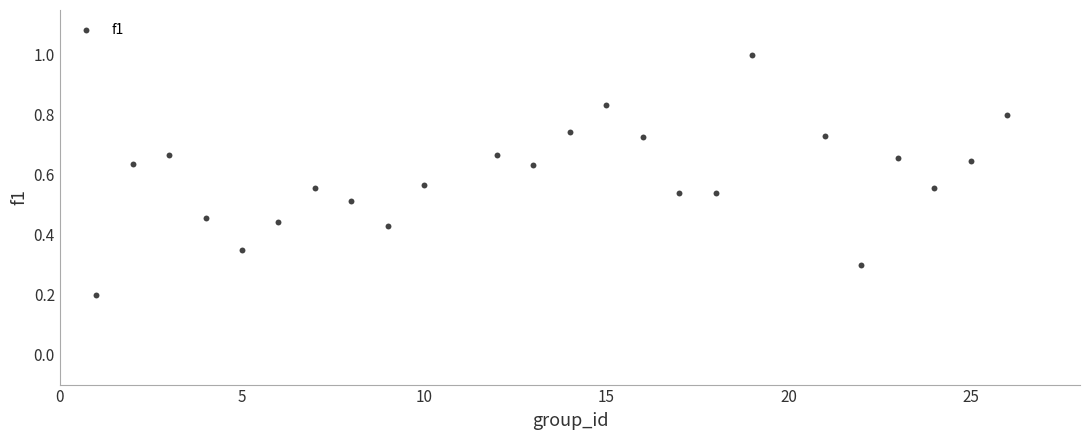

What is the range of X values (max minus min)?

25.0